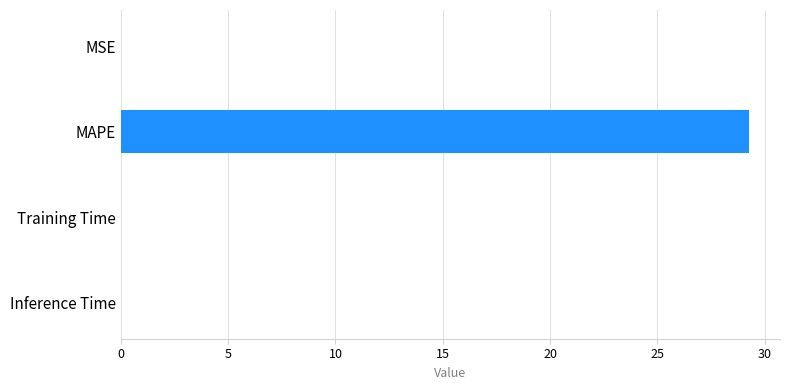

Which category has the highest value across all series?

MAPE